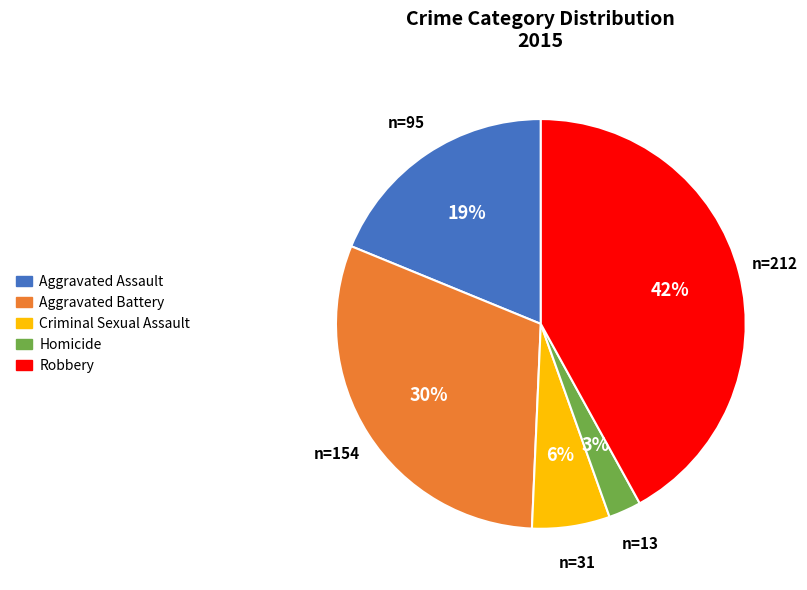

Count the number of slices in the pie.

5